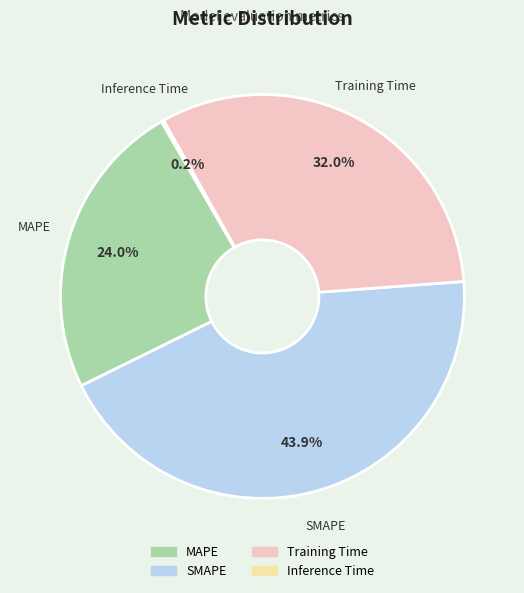

Which category has the biggest portion of the pie?

SMAPE